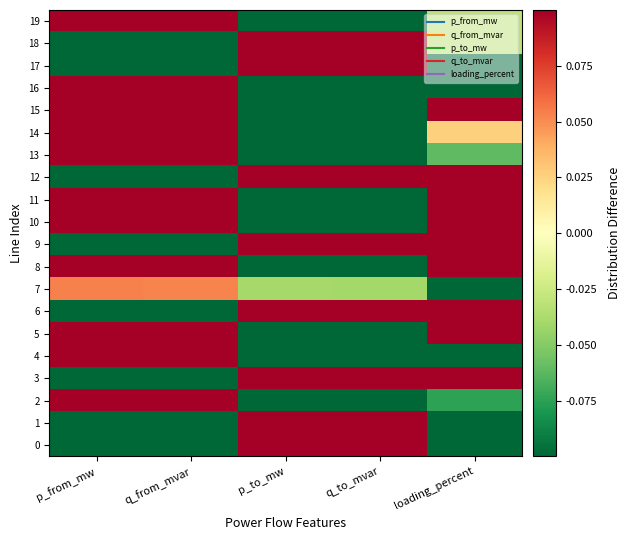

What is the minimum value shown in the chart?

-1.4